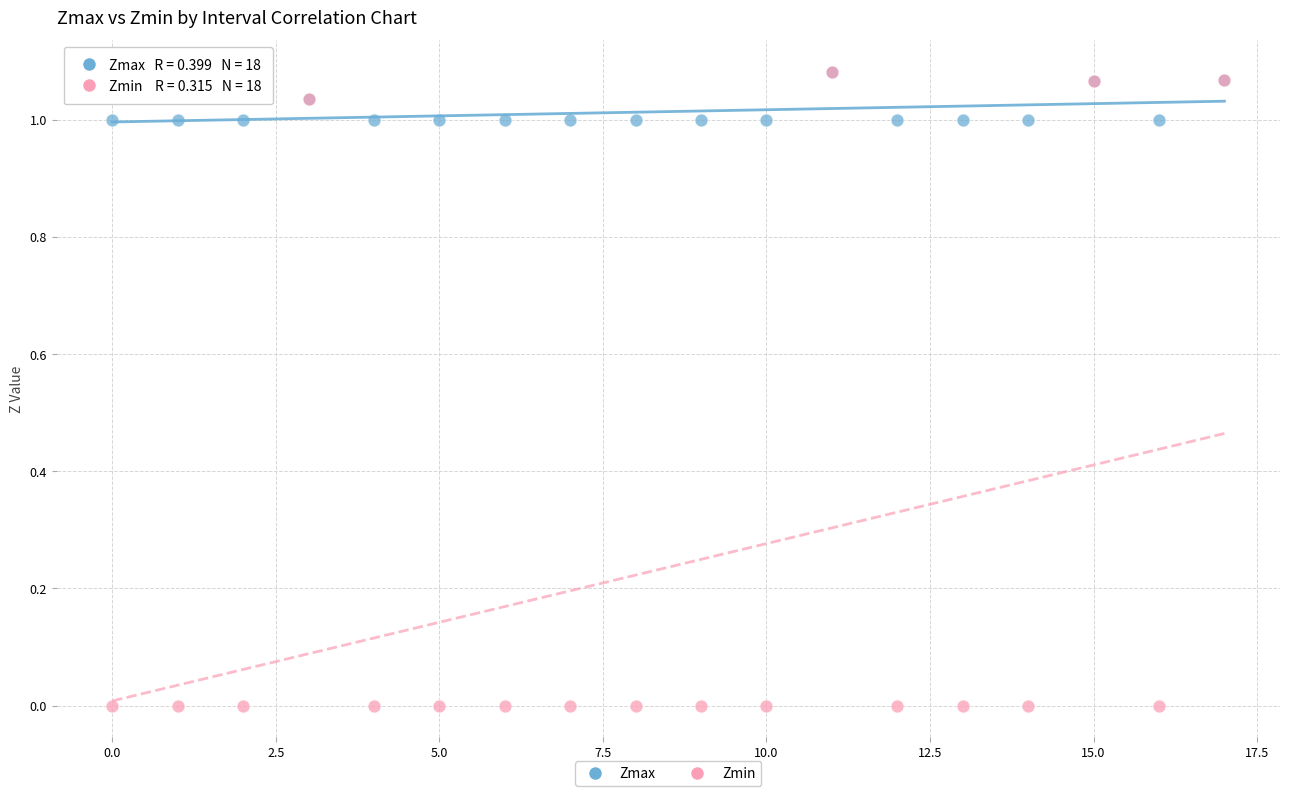

What are all the series names shown in the legend?

Zmax, Zmin